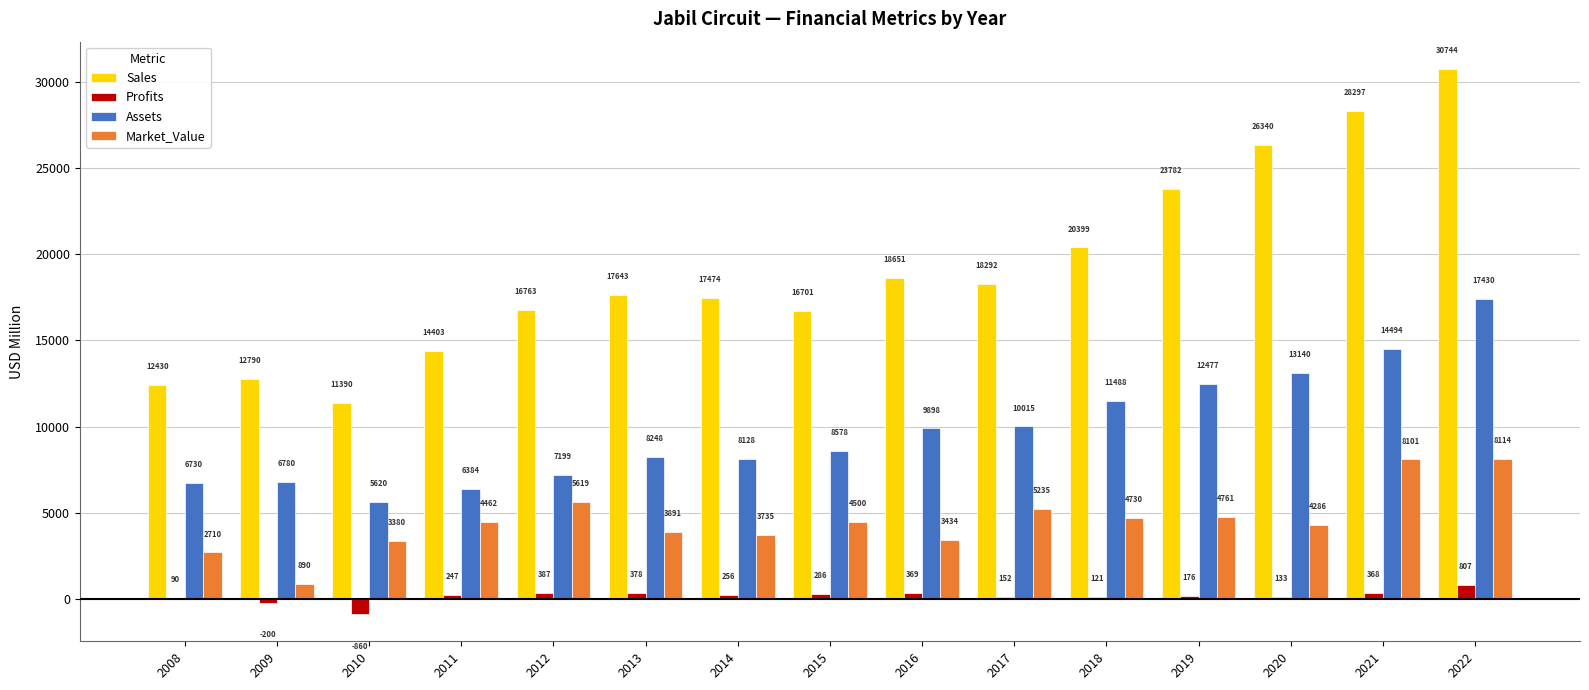

At which category is the sum across all series the highest?

2022